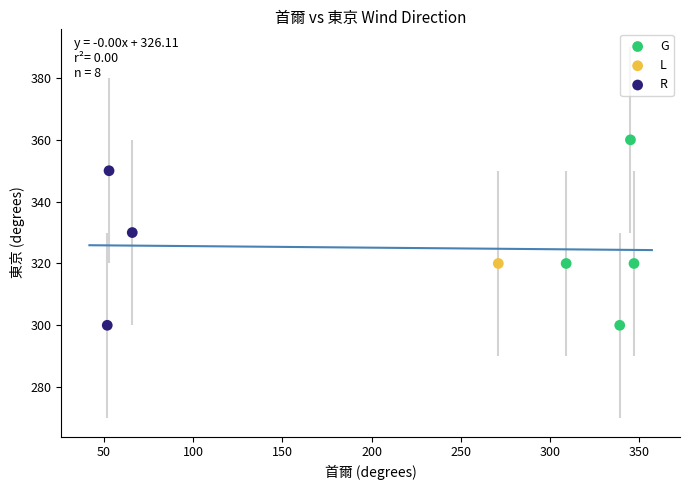

What are all the series names shown in the legend?

G, L, R